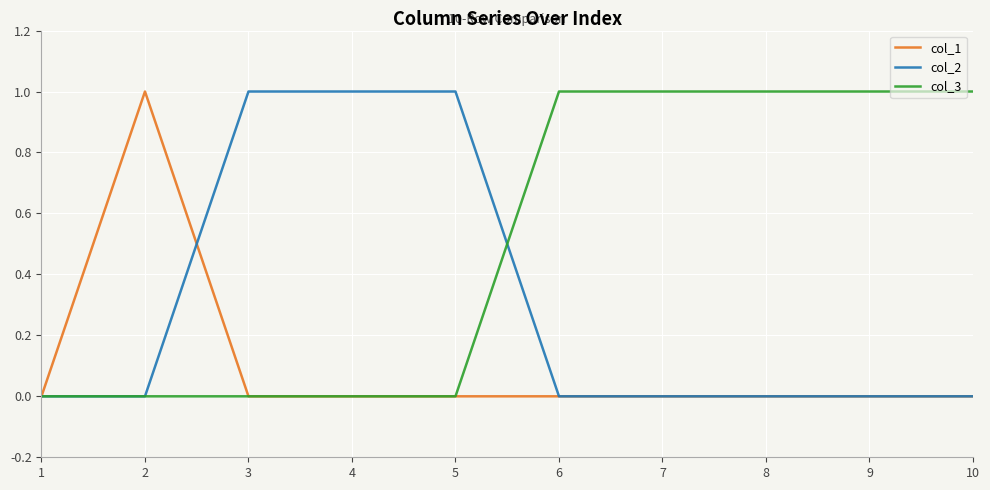

List the series in order of their overall mean, lowest first.

col_1, col_2, col_3